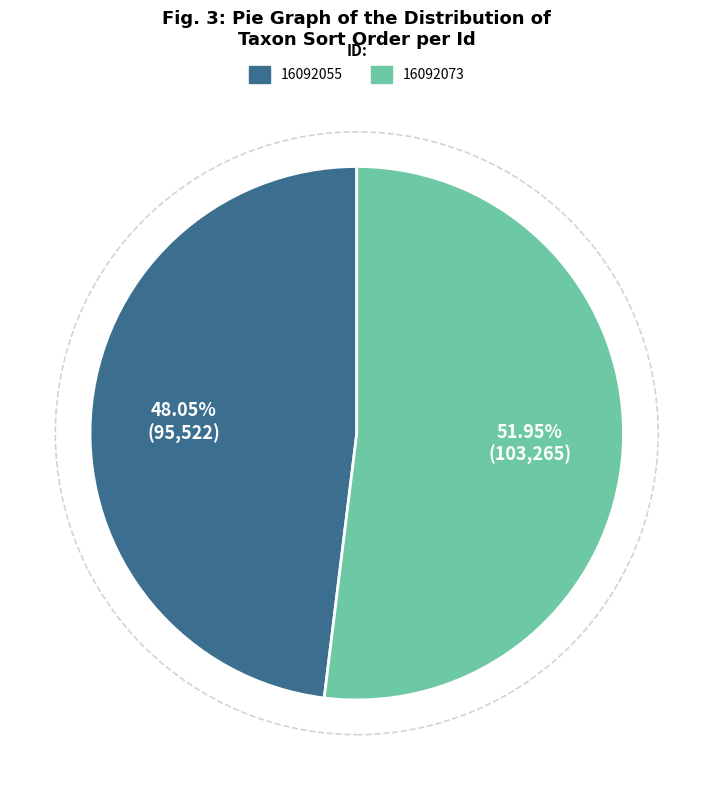

Is it true that 16092073 is 52% of the pie?

True